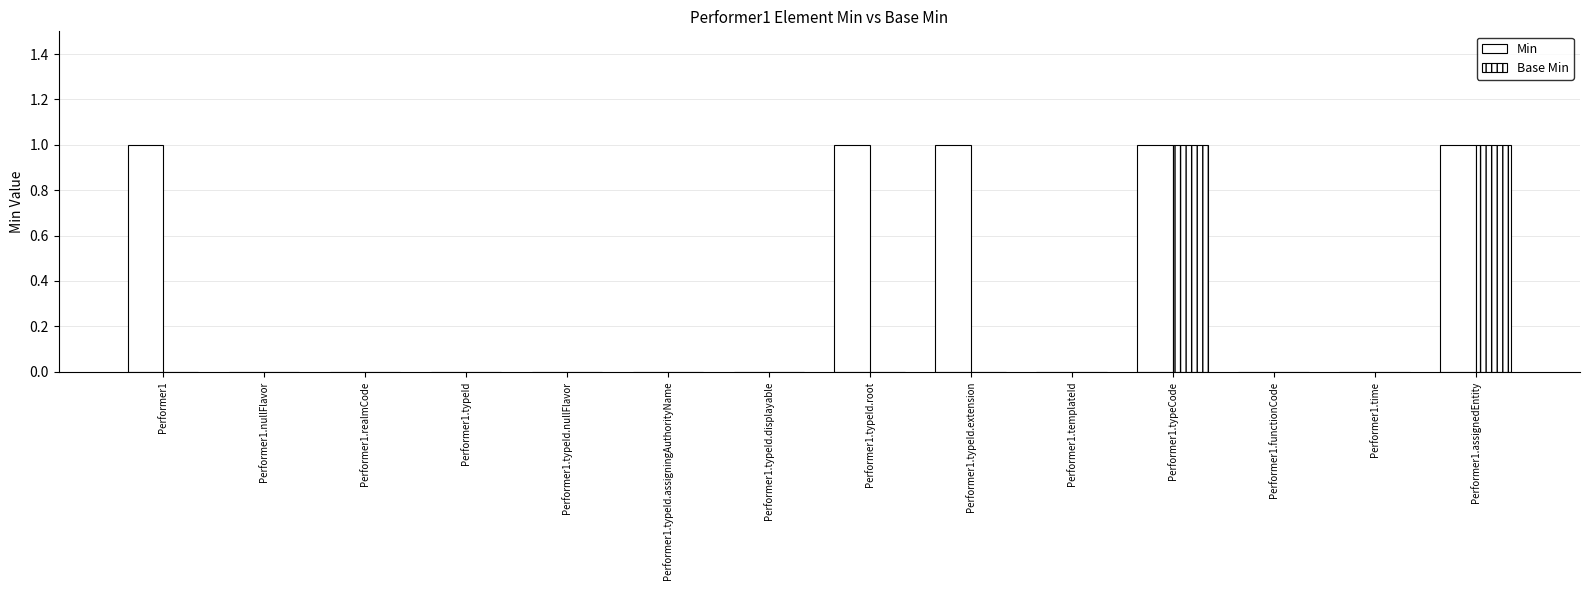

Reading left to right, what are all the values shown in this chart?

Min: 1	0	0	0	0	0	0	1	1	0	1	0	0	1
Base Min: 0	0	0	0	0	0	0	0	0	0	1	0	0	1